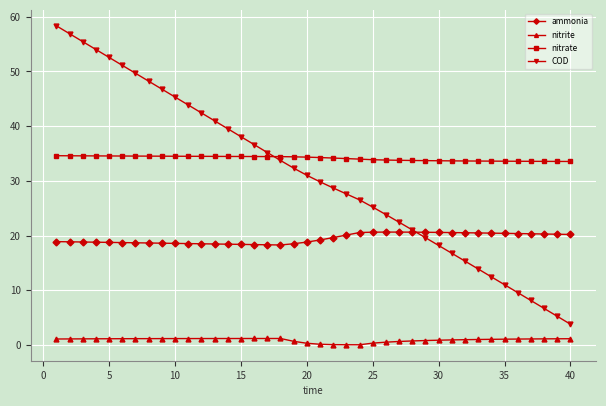

Rank the series by their maximum value, from lowest to highest.

nitrite, ammonia, nitrate, COD